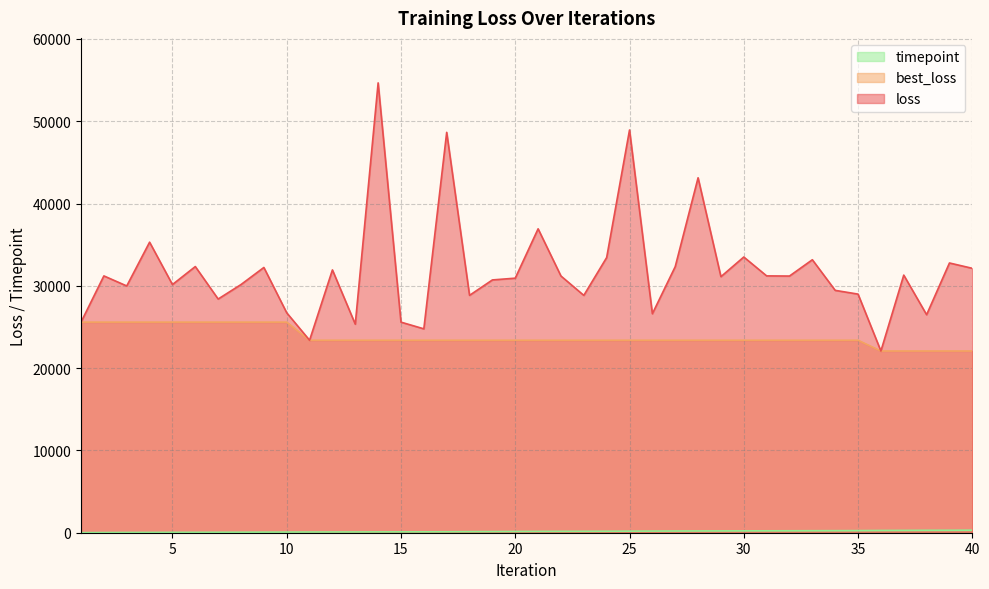

What is the value of the best_loss point at the 20th from the left?

23388.8